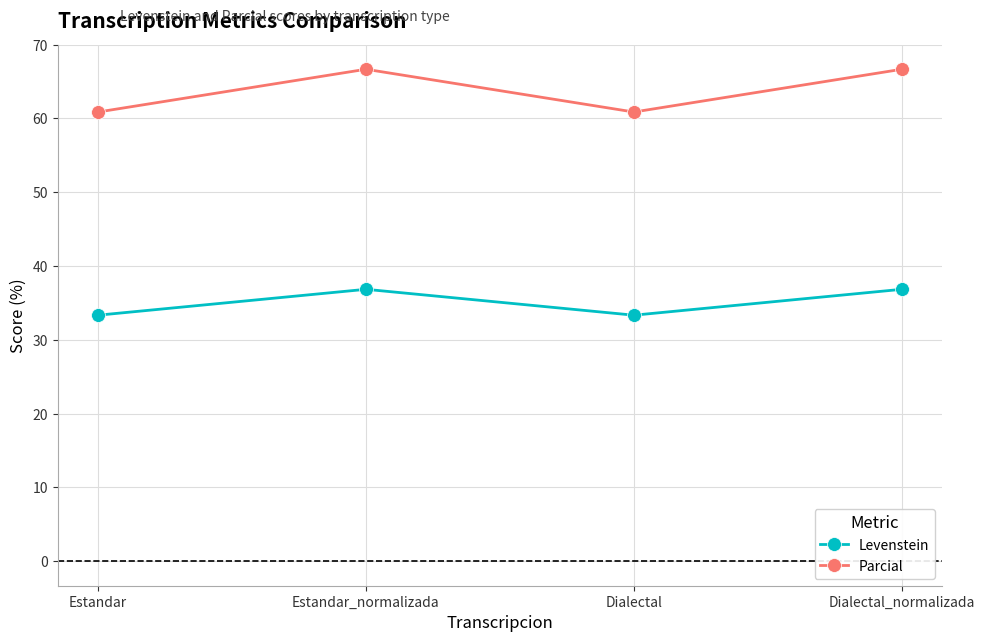

Reading left to right, list all the values displayed in this chart.

Levenstein: 33.3	36.8	33.3	36.8
Parcial: 60.9	66.7	60.9	66.7